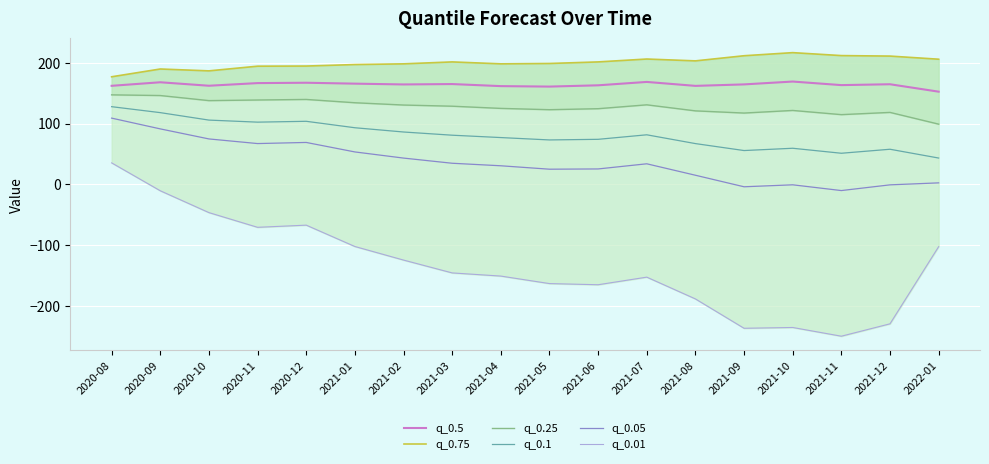

True or false: q_0.05 and q_0.1 cross at least once.

False